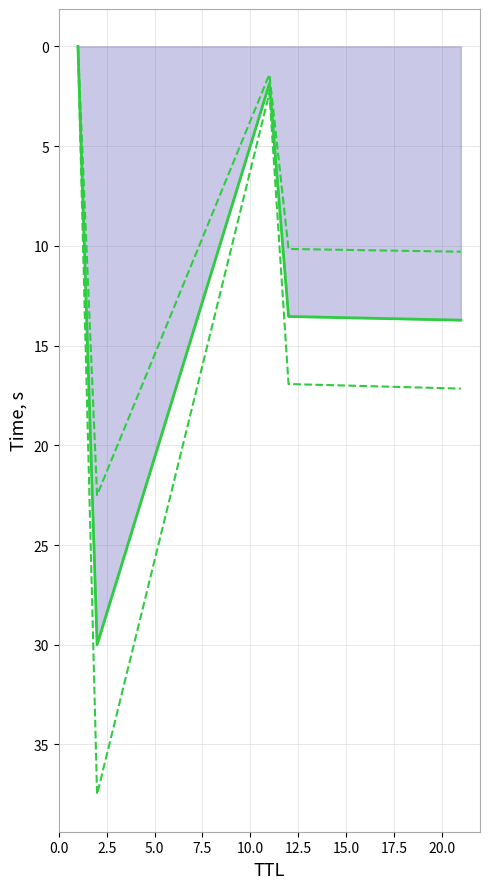

What are all the series names shown in the legend?

Time (line), Time (upper), Time (lower)